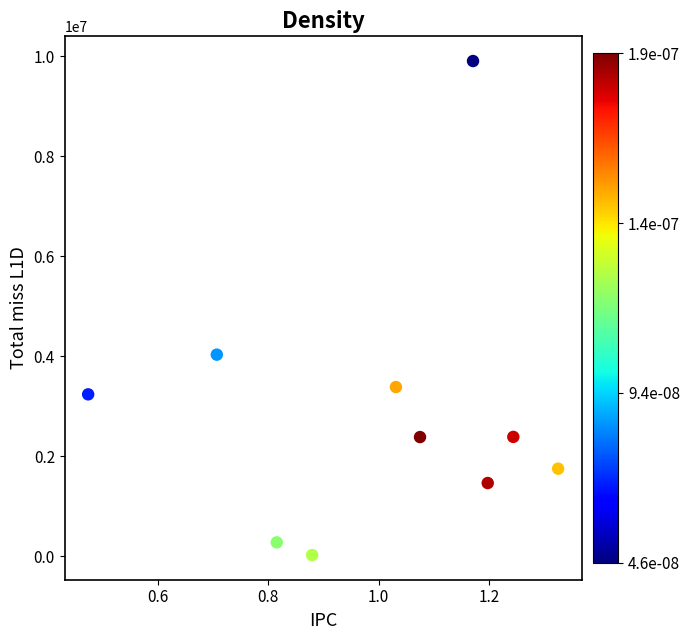

What is the average Y value?

2887204